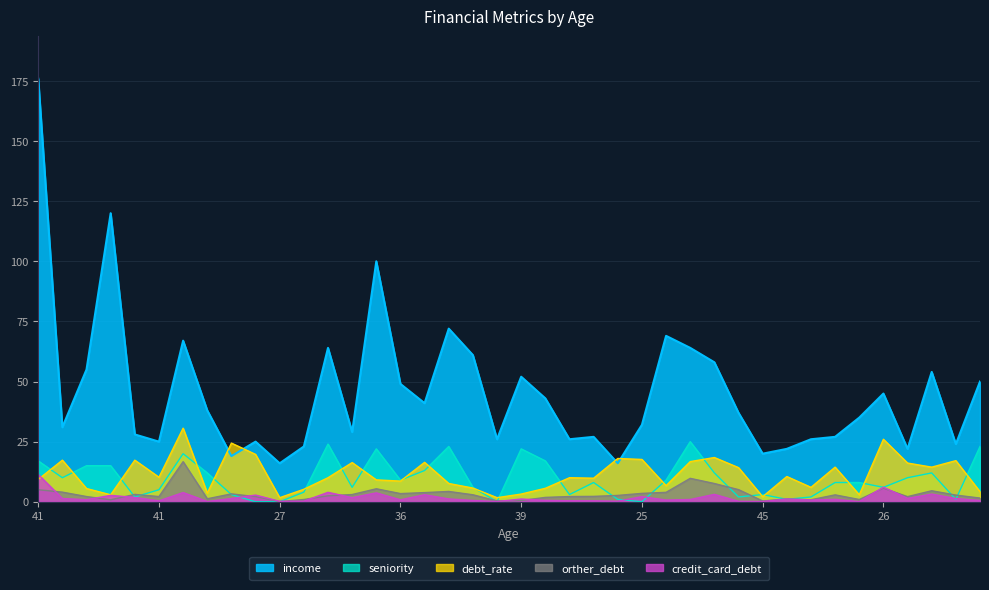

What is the difference between the maximum and minimum values in the income series?

160.0